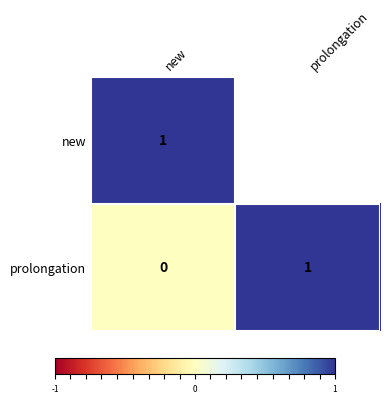

True or false: prolongation has a value of 1 at new.

False